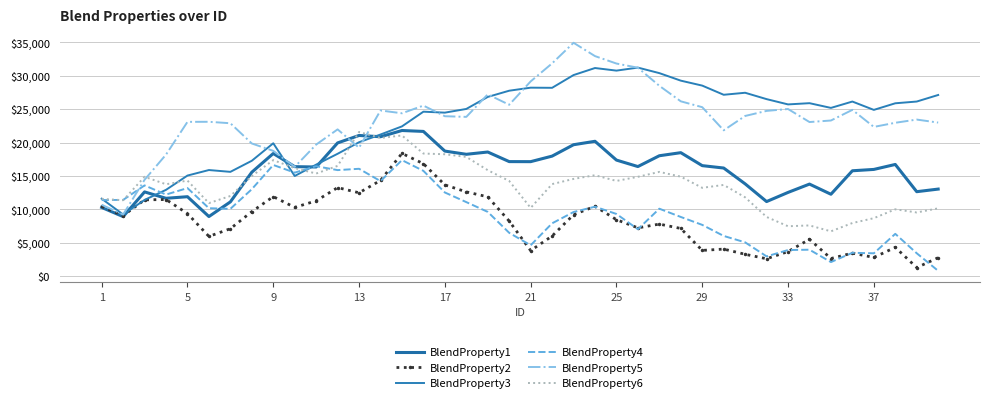

Reading left to right, transcribe all the data shown in this chart.

BlendProperty1: 10306.8	8937.9	12627.1	11672.0	11910.9	8945.0	11134.3	15573.2	18368.3	16401.5	16352.3	19950.8	21063.8	20872.3	21805.5	21668.9	18729.1	18249.9	18589.5	17156.4	17148.7	17975.9	19679.4	20192.6	17383.4	16416.5	18032.7	18492.3	16553.2	16196.6	13829.9	11183.6	12550.4	13795.6	12277.6	15787.2	15987.7	16730.6	12660.7	13049.5
BlendProperty2: 10448.6	9084.6	11441.2	11488.9	9391.8	5976.2	7129.3	9676.2	11922.9	10314.4	11288.5	13272.8	12495.4	14343.9	18382.0	16846.3	13676.6	12632.6	11889.2	8268.7	3856.2	6032.4	9217.1	10482.8	8475.5	7253.1	7816.1	7164.2	3884.4	4081.7	3303.3	2635.1	3709.0	5543.2	2670.9	3480.5	2828.2	4339.9	1315.1	2797.0
BlendProperty3: 11614.4	9251.4	11428.2	12937.4	15070.9	15896.0	15624.7	17282.0	19897.3	15005.9	16705.2	18325.9	20052.9	21206.4	22420.5	24617.6	24475.0	25027.2	26823.7	27752.9	28207.2	28185.5	30090.5	31144.1	30755.8	31207.7	30382.4	29257.1	28516.2	27145.8	27447.0	26495.6	25705.8	25889.6	25183.7	26132.8	24887.3	25873.5	26134.5	27113.7
BlendProperty4: 11405.9	11431.4	13597.9	12228.6	13200.8	10189.8	10094.9	13030.9	16654.1	15508.4	16468.7	15884.5	16083.3	14240.7	17378.1	15773.8	12541.9	11102.5	9641.2	6512.8	4650.2	7931.9	9619.4	10417.6	9329.9	7052.5	10115.9	8881.9	7698.9	6045.5	5088.7	2989.0	3937.9	3989.0	2137.9	3528.2	3449.2	6357.9	3459.1	828.5
BlendProperty5: 10704.2	9247.6	14439.6	18202.7	23096.7	23107.7	22889.7	19863.7	18763.2	16364.6	19700.9	21972.6	19227.8	24798.8	24379.8	25527.6	23940.3	23841.3	27206.0	25654.3	29141.2	31837.6	34919.7	32925.8	31813.7	31191.7	28484.4	26167.8	25289.8	21832.3	23979.2	24736.7	25018.7	23070.1	23299.5	24890.6	22342.9	22960.4	23439.9	22989.8
BlendProperty6: 11591.7	11378.7	14885.8	13770.8	14318.1	10954.1	12016.9	15000.7	17374.7	16186.6	15372.5	16515.7	21588.0	20688.0	21064.1	18362.0	18254.3	17856.9	15875.1	14262.6	10235.6	13793.9	14570.3	15119.7	14268.7	14884.6	15619.3	14906.8	13237.9	13670.2	11816.9	8883.3	7493.2	7616.8	6735.1	7976.2	8699.4	10029.2	9554.8	10172.9